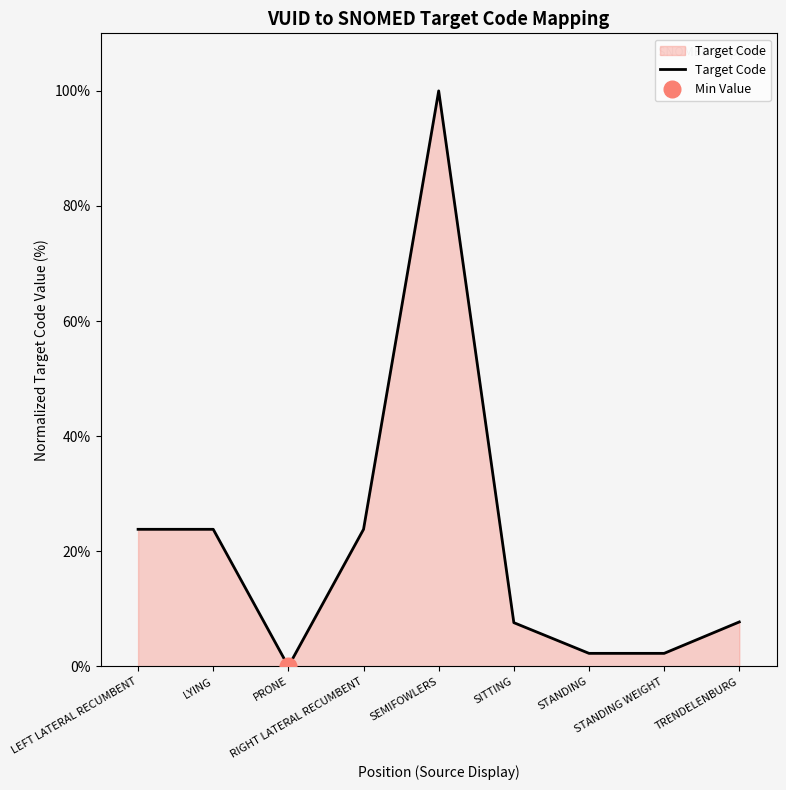

Where is the first local minimum?

PRONE